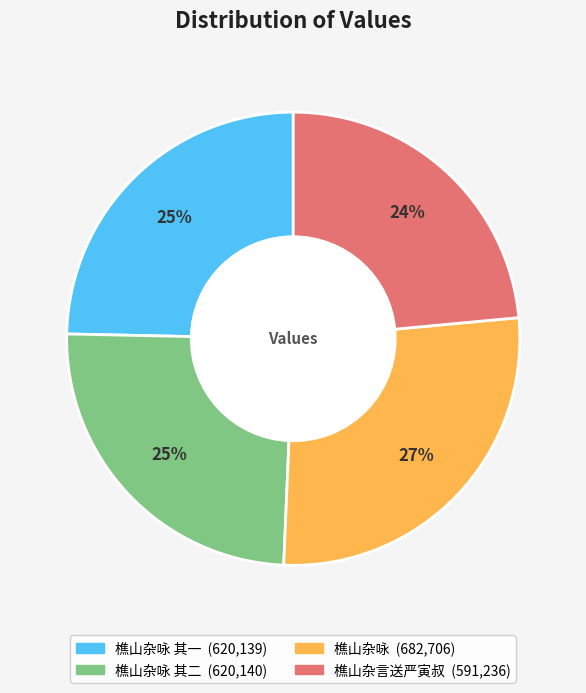

Does any single category account for the majority?

No